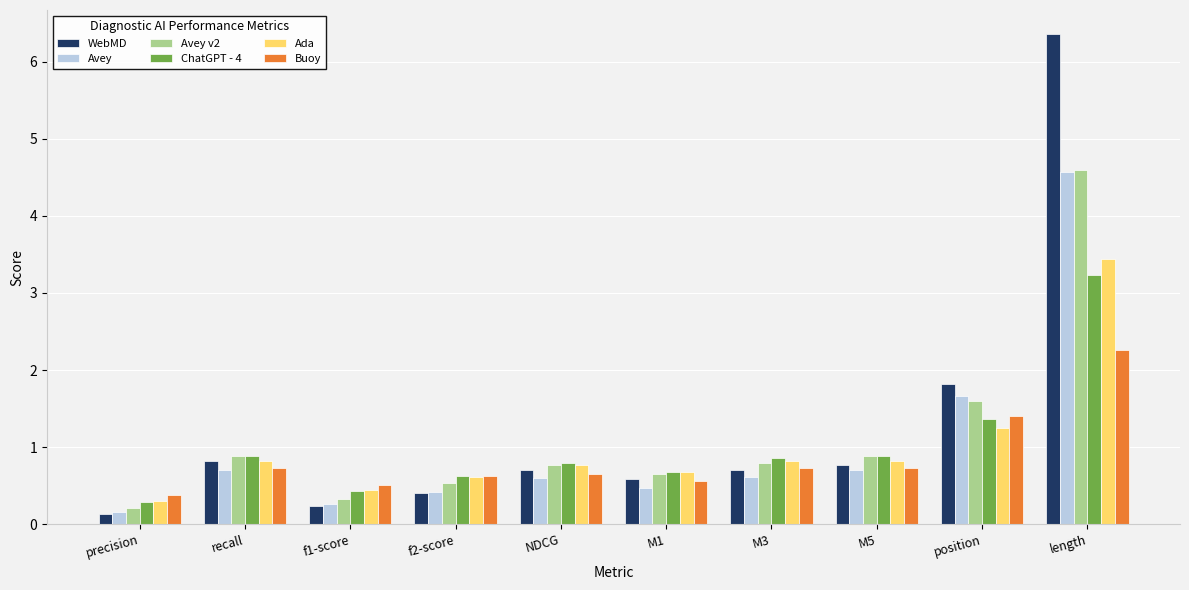

How many groups of bars are there?

10